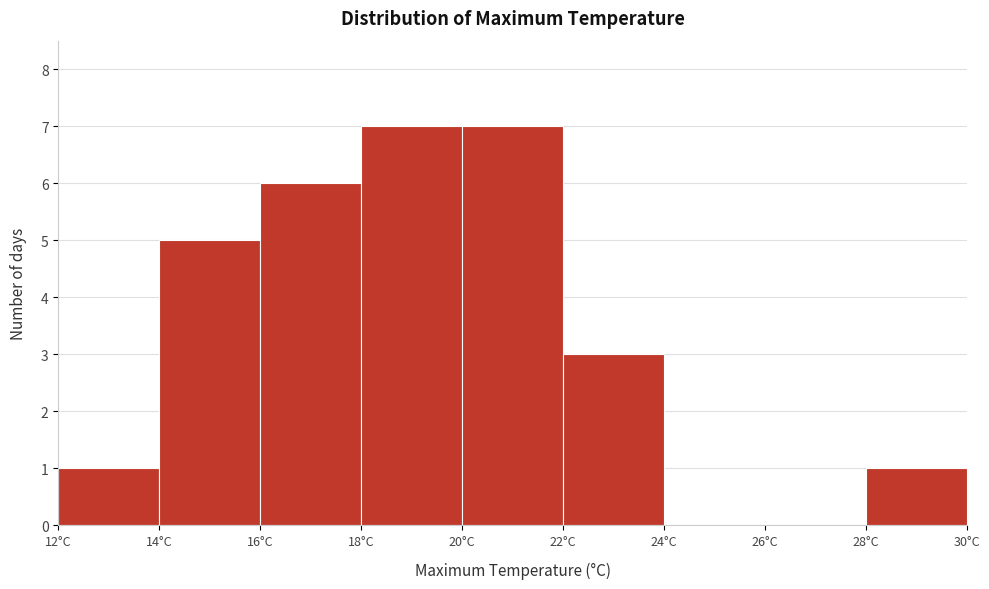

Reading left to right, list every bar in this chart as the range it spans on the x-axis followed by its height. The values are not printed on the chart, so give them approximately, as read against the axis.

12 to 14: 1
14 to 16: 5
16 to 18: 6
18 to 20: 7
20 to 22: 7
22 to 24: 3
24 to 26: 0
26 to 28: 0
28 to 30: 1